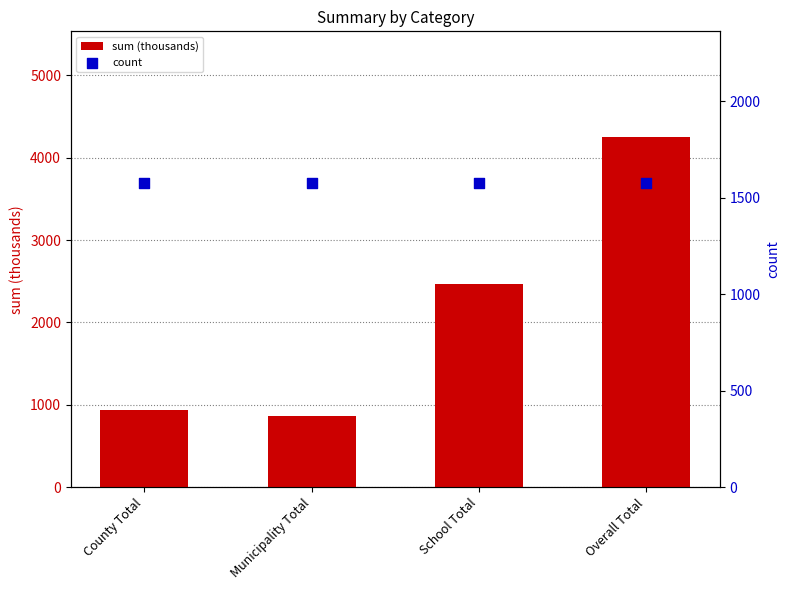

Which series has the largest Y range (max minus min)?

sum (thousands)